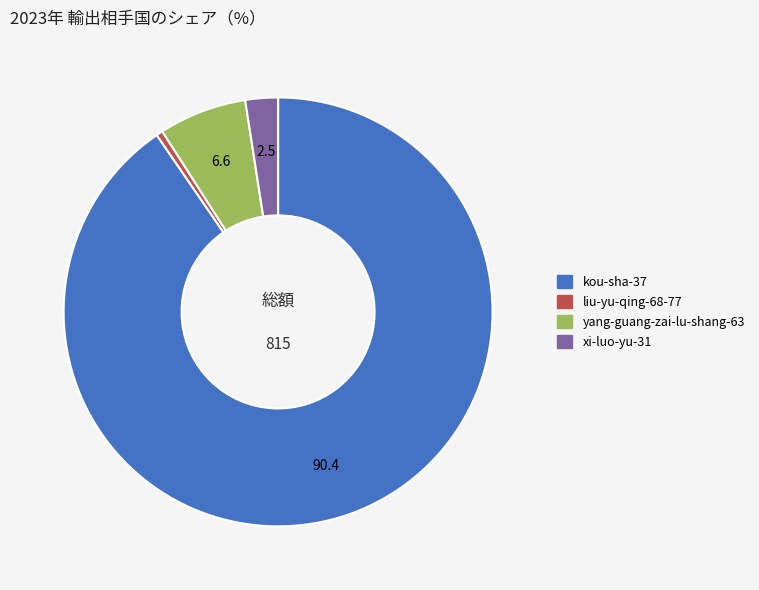

Rank the categories by value from highest to lowest.

kou-sha-37, yang-guang-zai-lu-shang-63, xi-luo-yu-31, liu-yu-qing-68-77